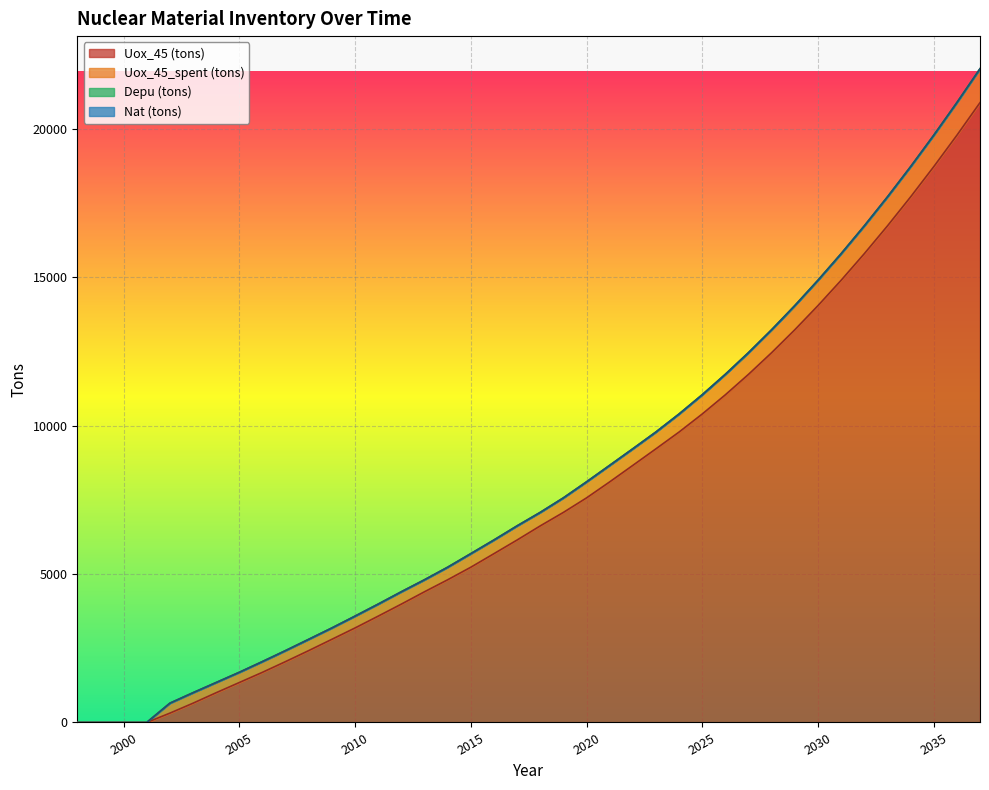

What is the sum of the Uox_45_spent (tons) values at 2034 and 2016?

1477.9